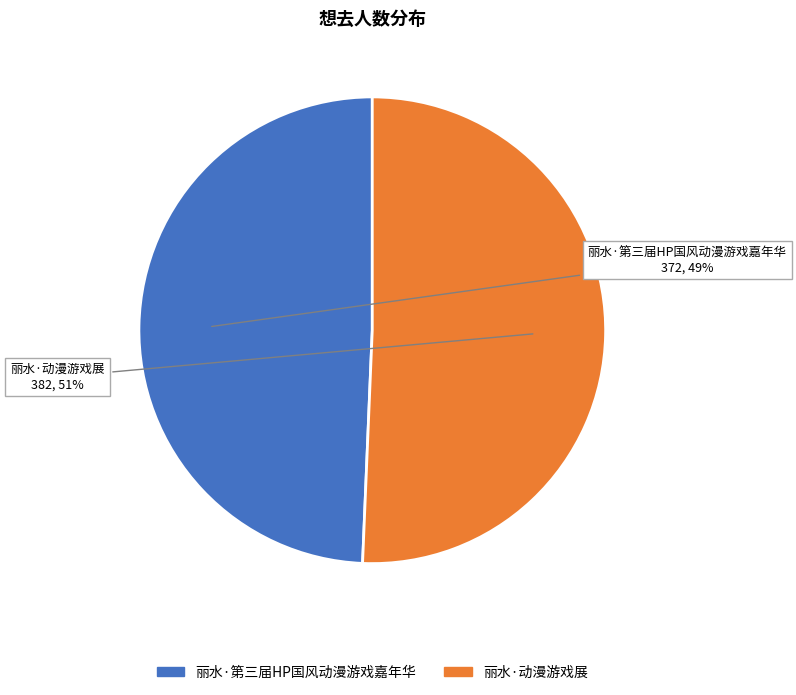

The 丽水·动漫游戏展 slice represents 51% of the pie. True or false?

True